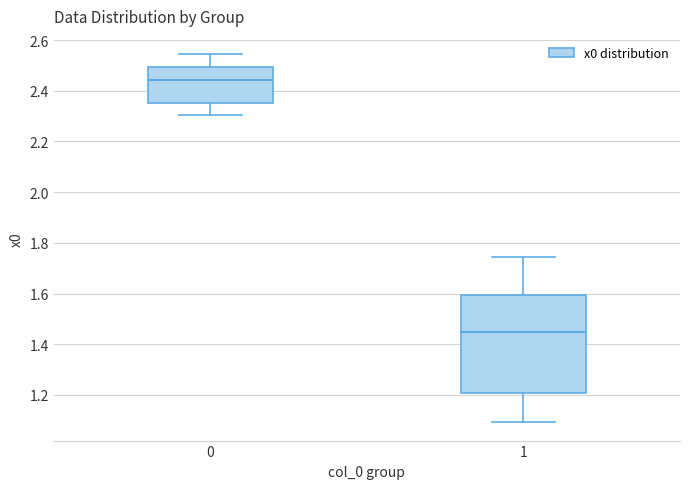

Reading left to right, transcribe this box plot: for each box, give where its median line is, the range the box spans, and where its two whiskers end, as read against the y-axis. The values are not printed on the chart, so give them approximately, as read against the axis.

0: median 2.44, box 2.36 to 2.50, whiskers 2.30 to 2.54
1: median 1.44, box 1.20 to 1.60, whiskers 1.10 to 1.74